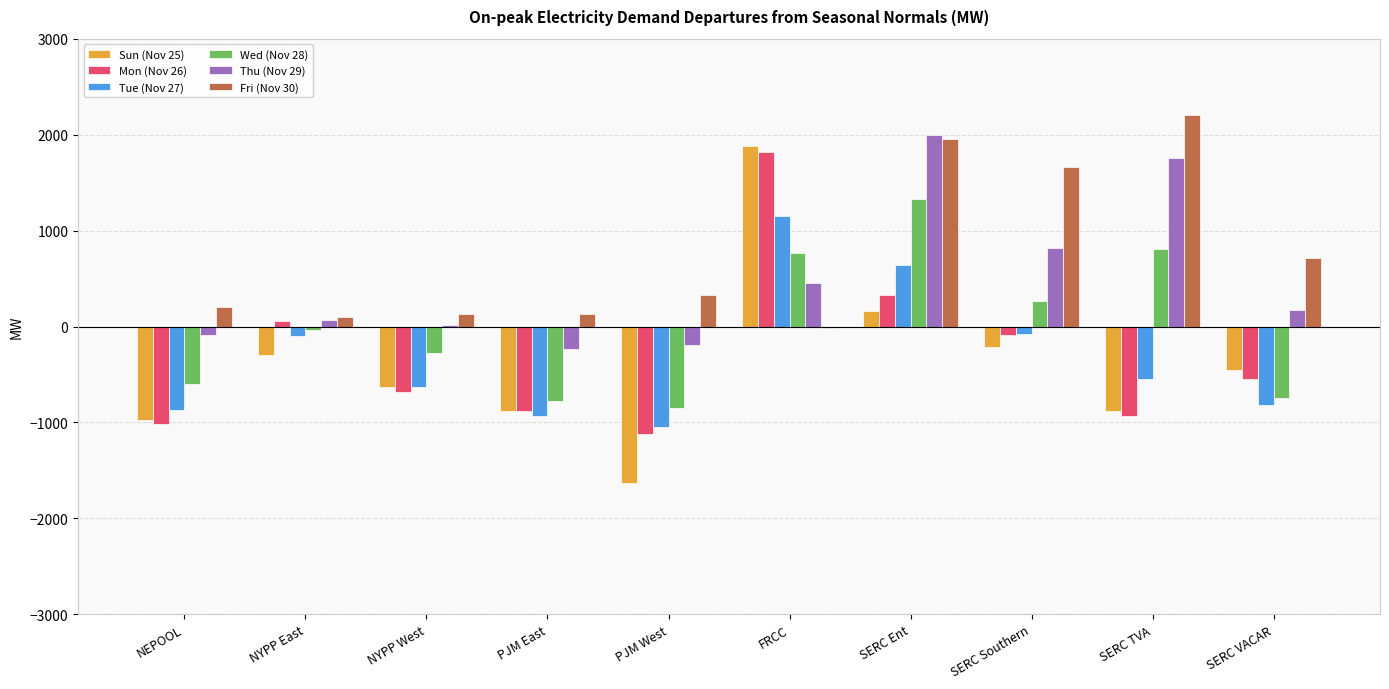

What is the spread (max minus min) of values at PJM East?

1060.3